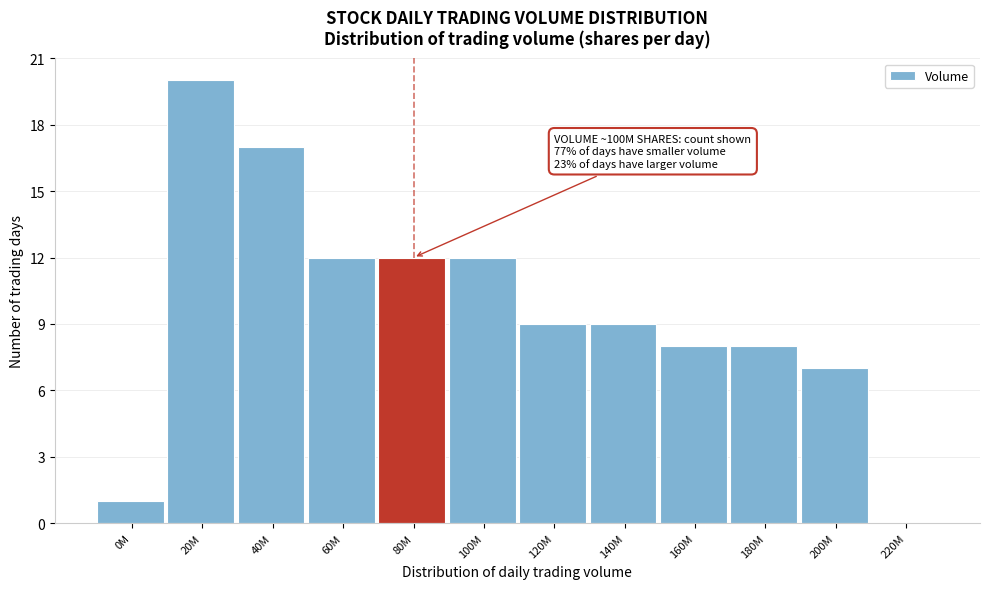

Reading left to right, what are all the values shown in this chart?

0M=1	20M=20	40M=17	60M=12	80M=12	100M=12	120M=9	140M=9	160M=8	180M=8	200M=7	220M=0